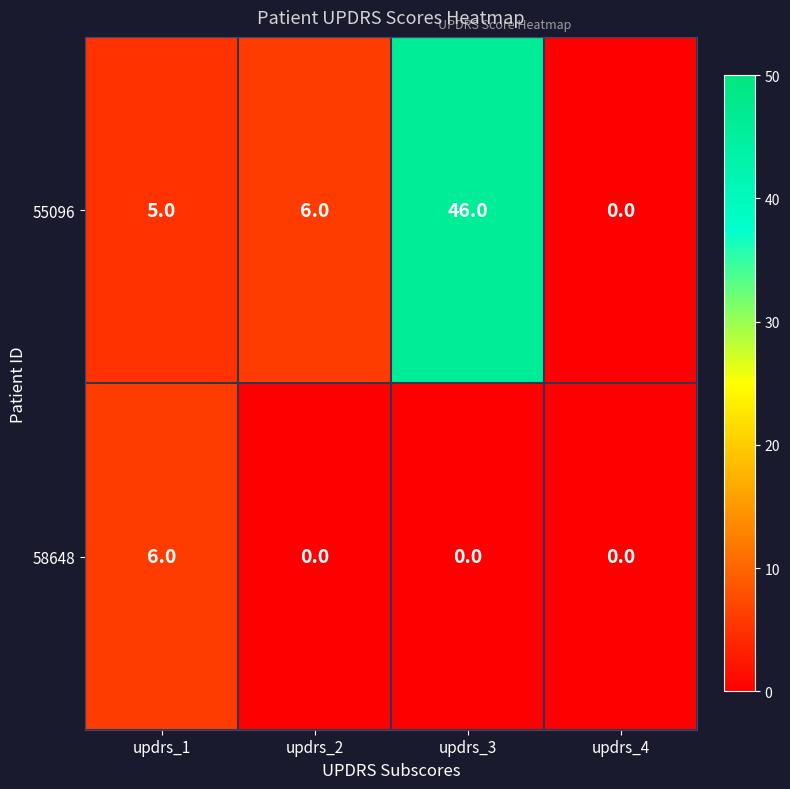

What is the sum of the 55096 values at updrs_4 and updrs_3?

46